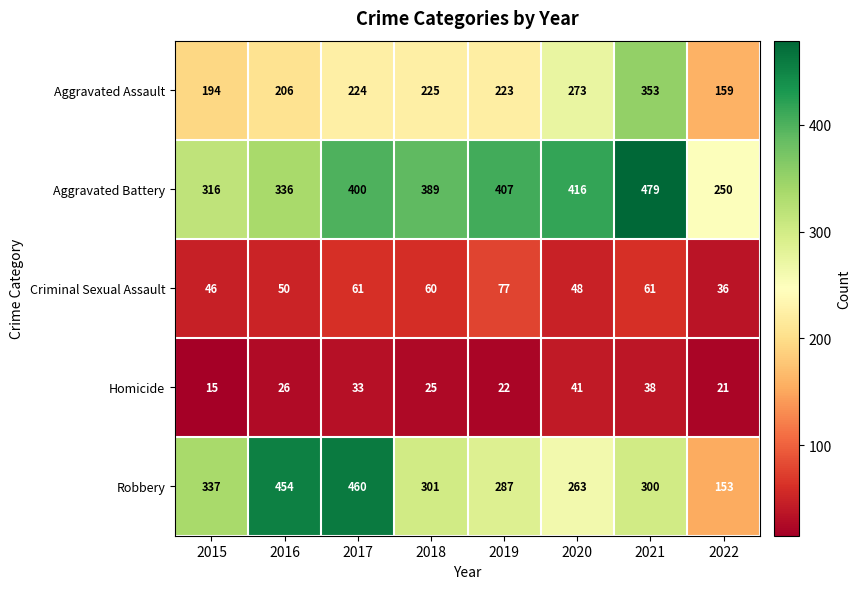

Which label corresponds to the smallest value in the chart?

2015